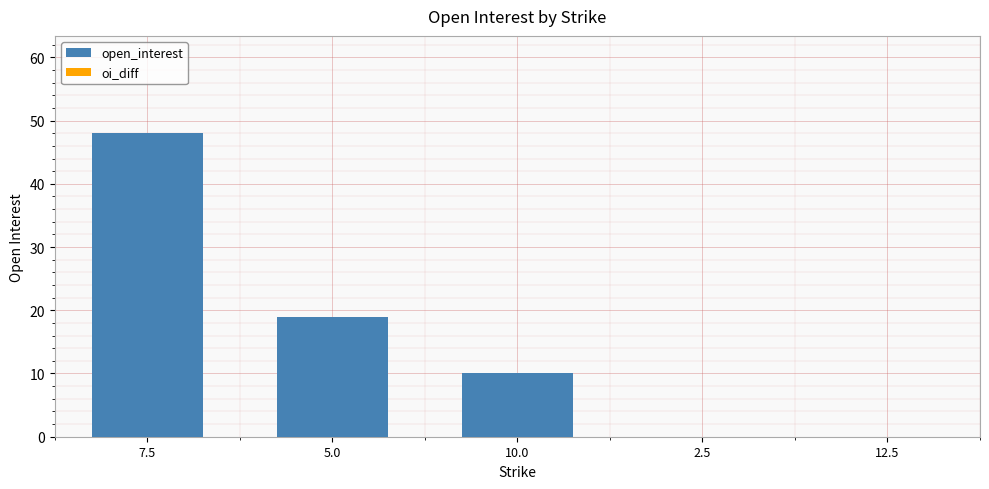

Is it true that the value at 10.0 is 10?

True